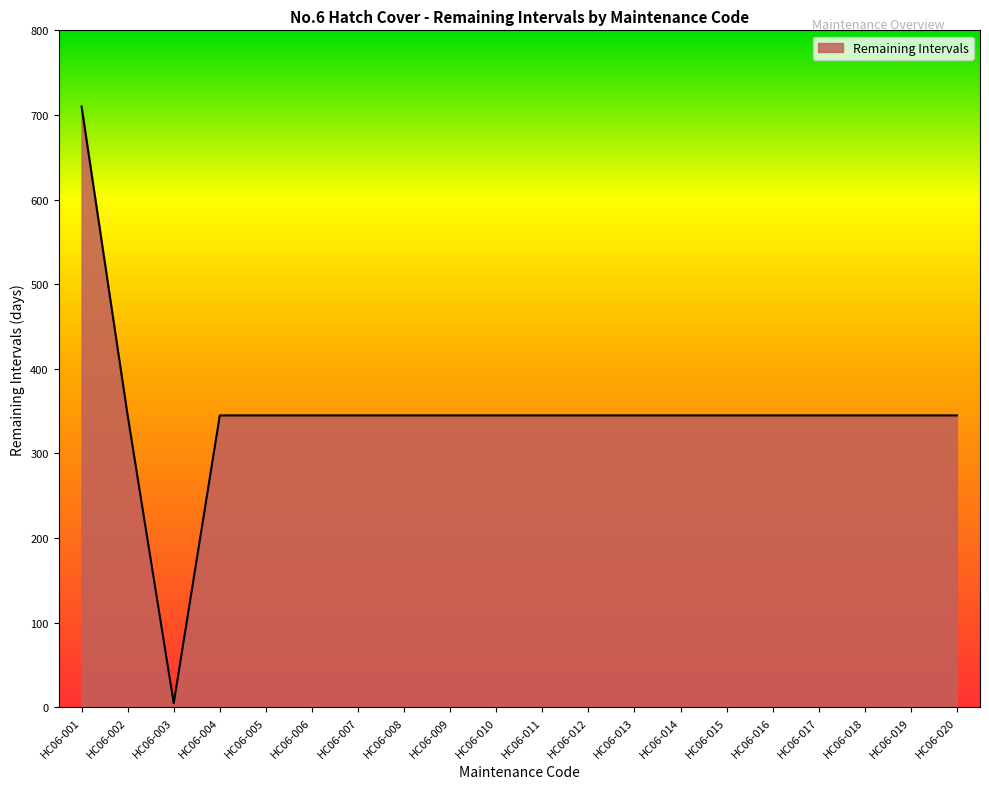

At which category does the chart reach its peak across all series?

HC06-001